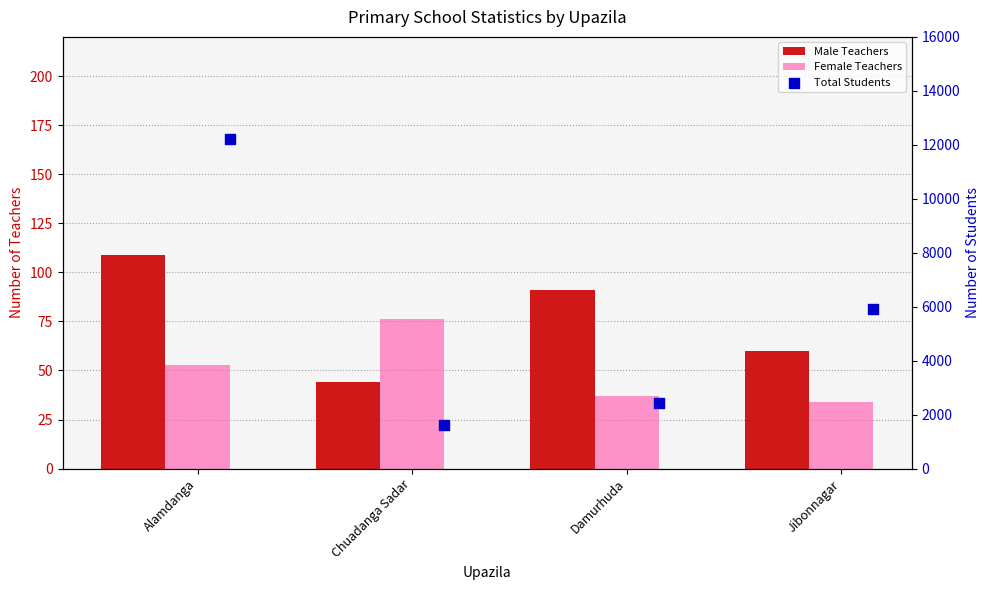

What are all the series names shown in the legend?

Male Teachers, Female Teachers, Total Students